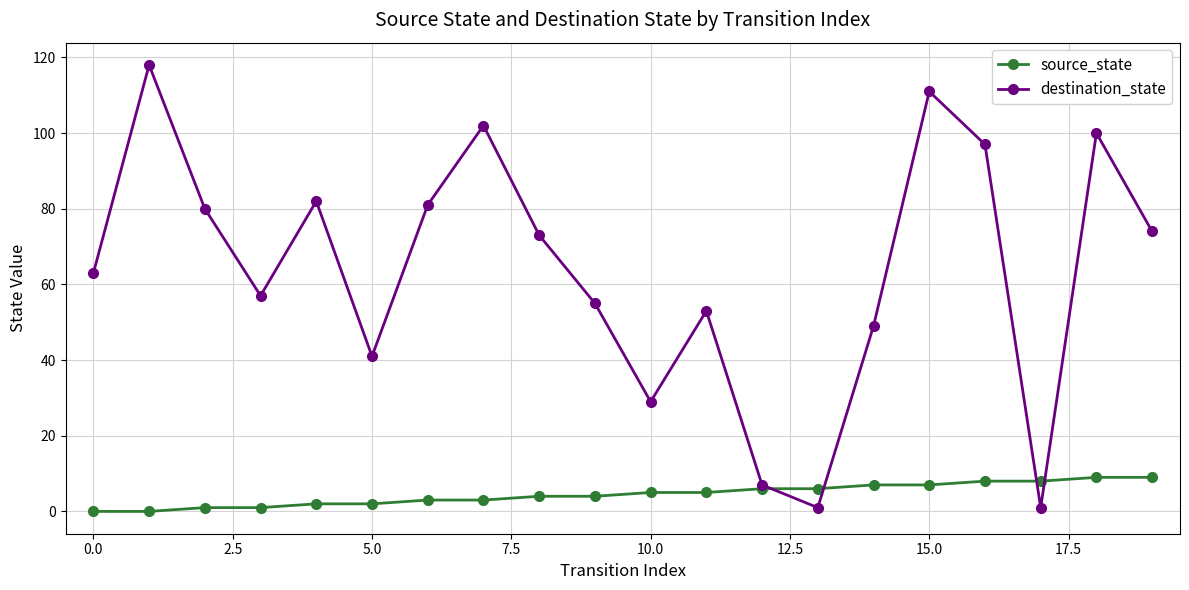

Which series has the widest spread of values?

destination_state